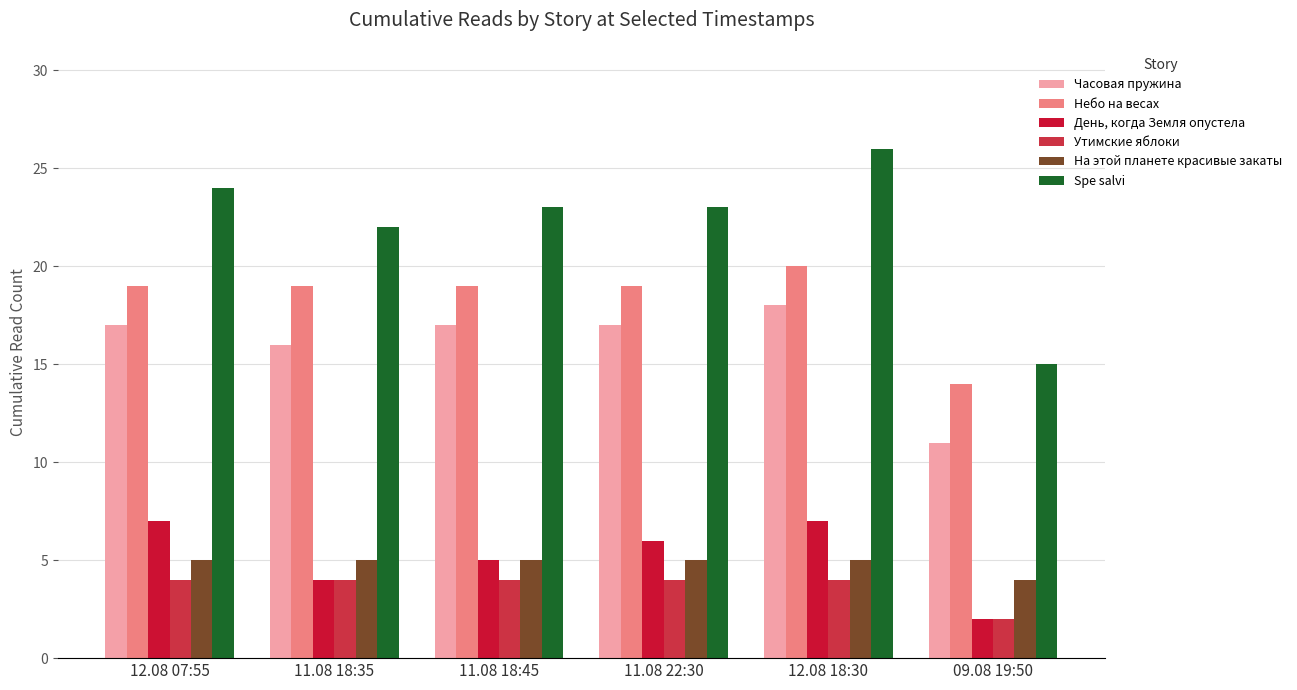

What is the label of the 5th bar from the right?

11.08 18:35